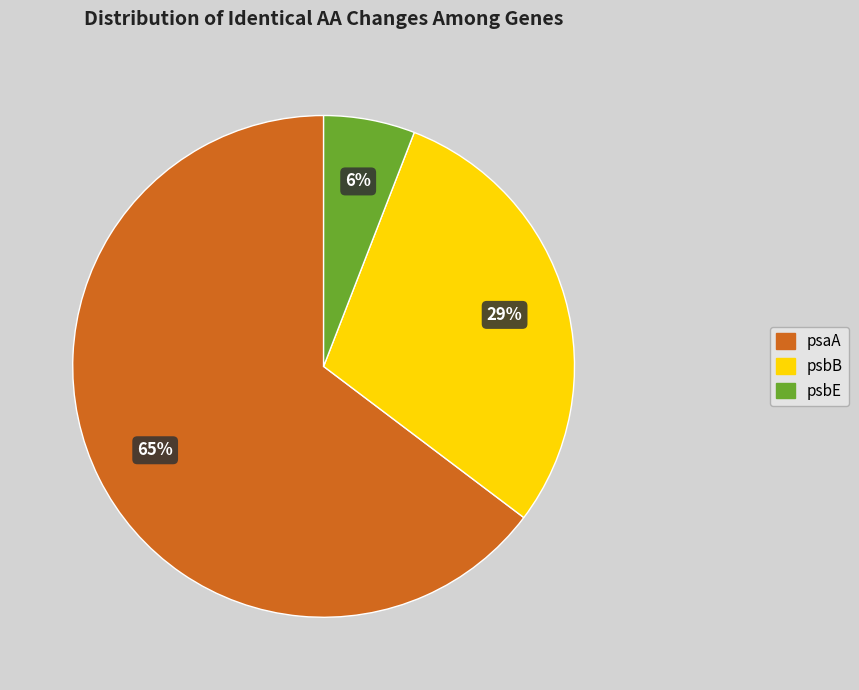

To the nearest percent, what is the combined percentage of psbE and psbB?

35%